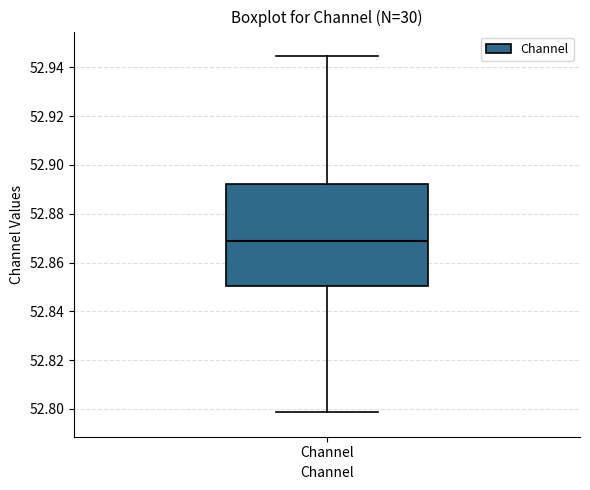

Read this box plot against the y-axis: the position of the median line, the range covered by the box, and the ends of both whiskers. The values are not printed on the chart, so give them approximately, as read against the axis.

median 52.868, box 52.850 to 52.892, whiskers 52.798 to 52.944